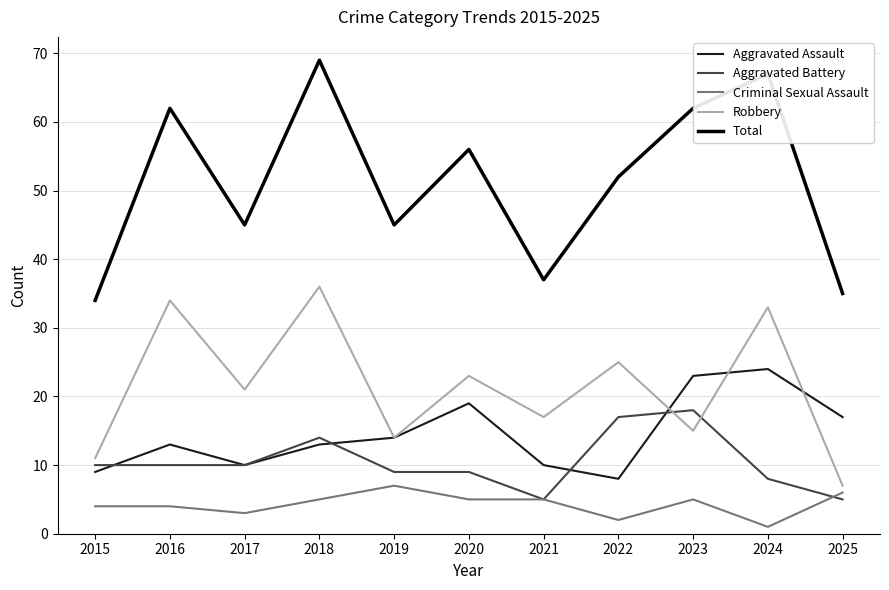

Which series has the largest range (max minus min)?

Total